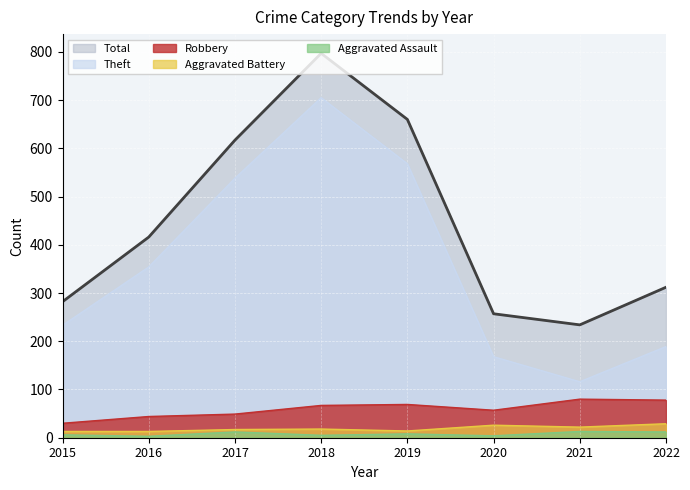

The Robbery series shows 67 at 2018. True or false?

True